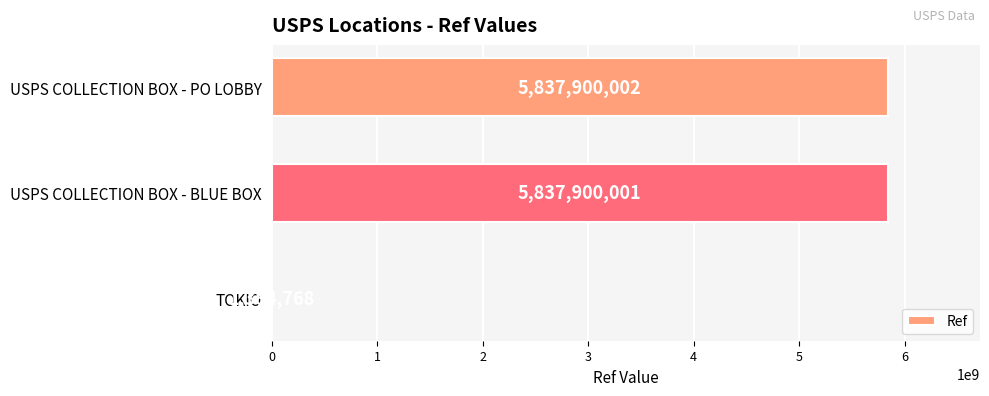

What is the approximate value at TOKIO, to the nearest 50?

1384750